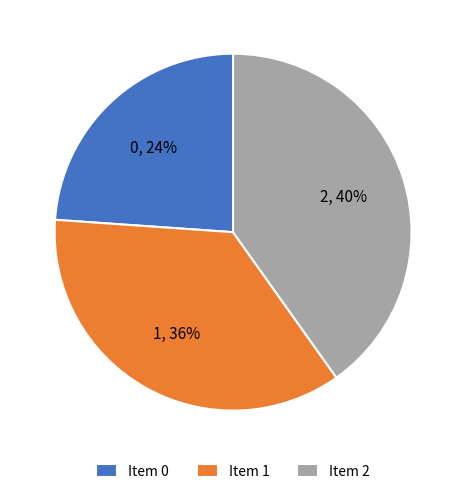

Is Item 2 the majority of the pie?

No